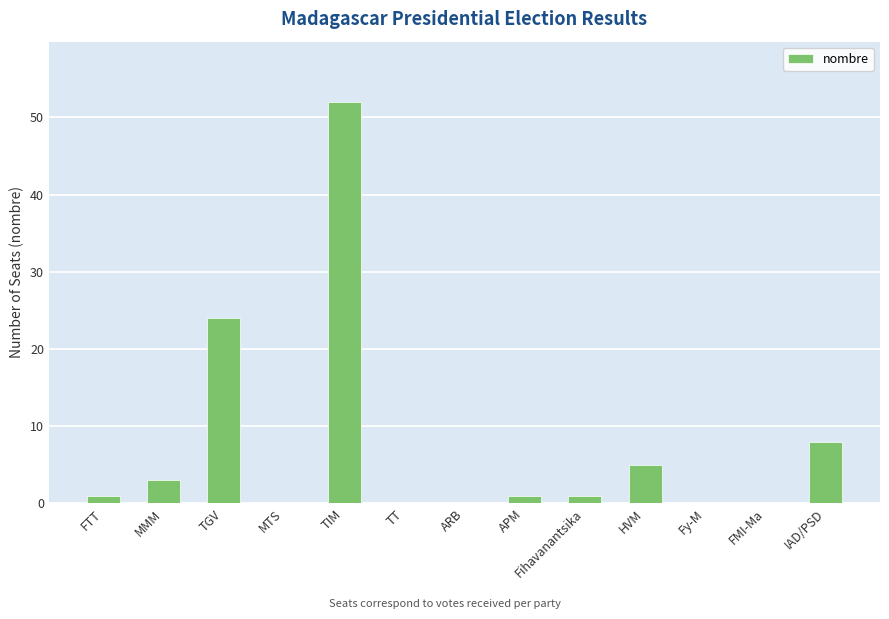

Are the bars horizontal?

No